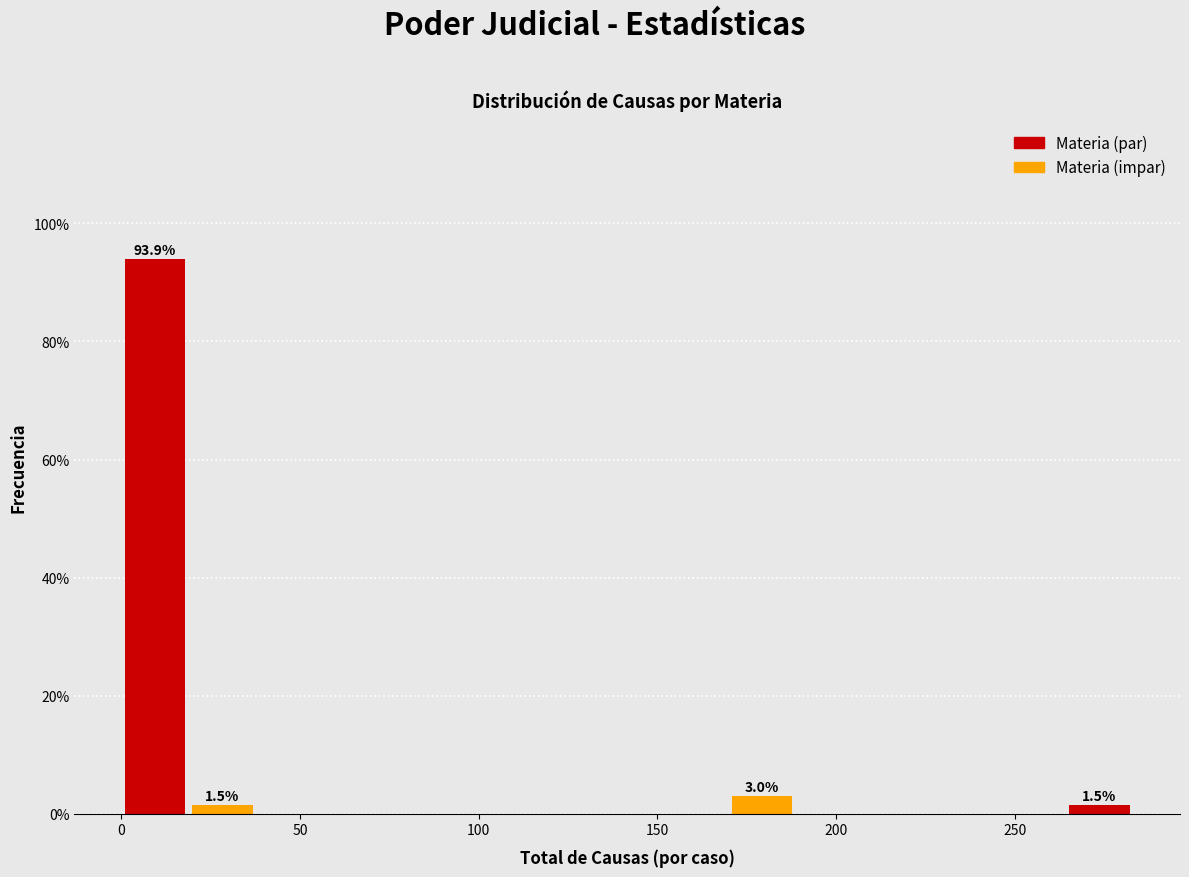

Around what value on the x-axis is the tallest bar? Give the approximate position of its centre, as read against the axis.

10